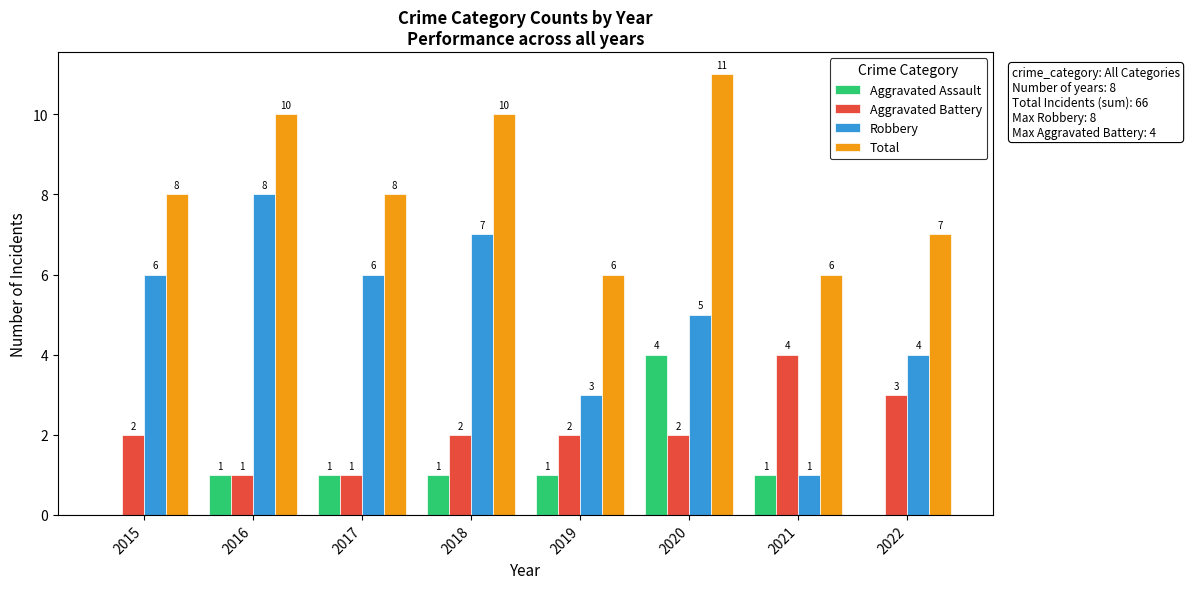

What are all the series names shown in the legend?

Aggravated Assault, Aggravated Battery, Robbery, Total